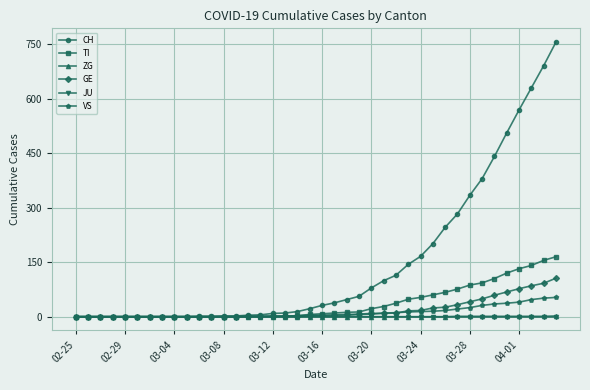

Which series has the largest range (max minus min)?

CH